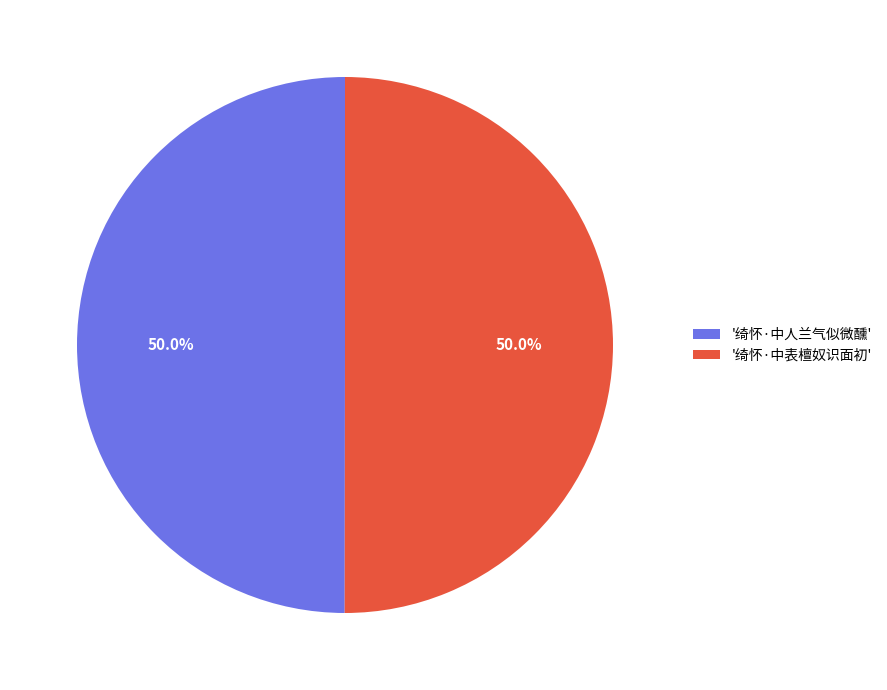

Combined, do '绮怀·中表檀奴识面初' and '绮怀·中人兰气似微醺' account for over 50%?

Yes